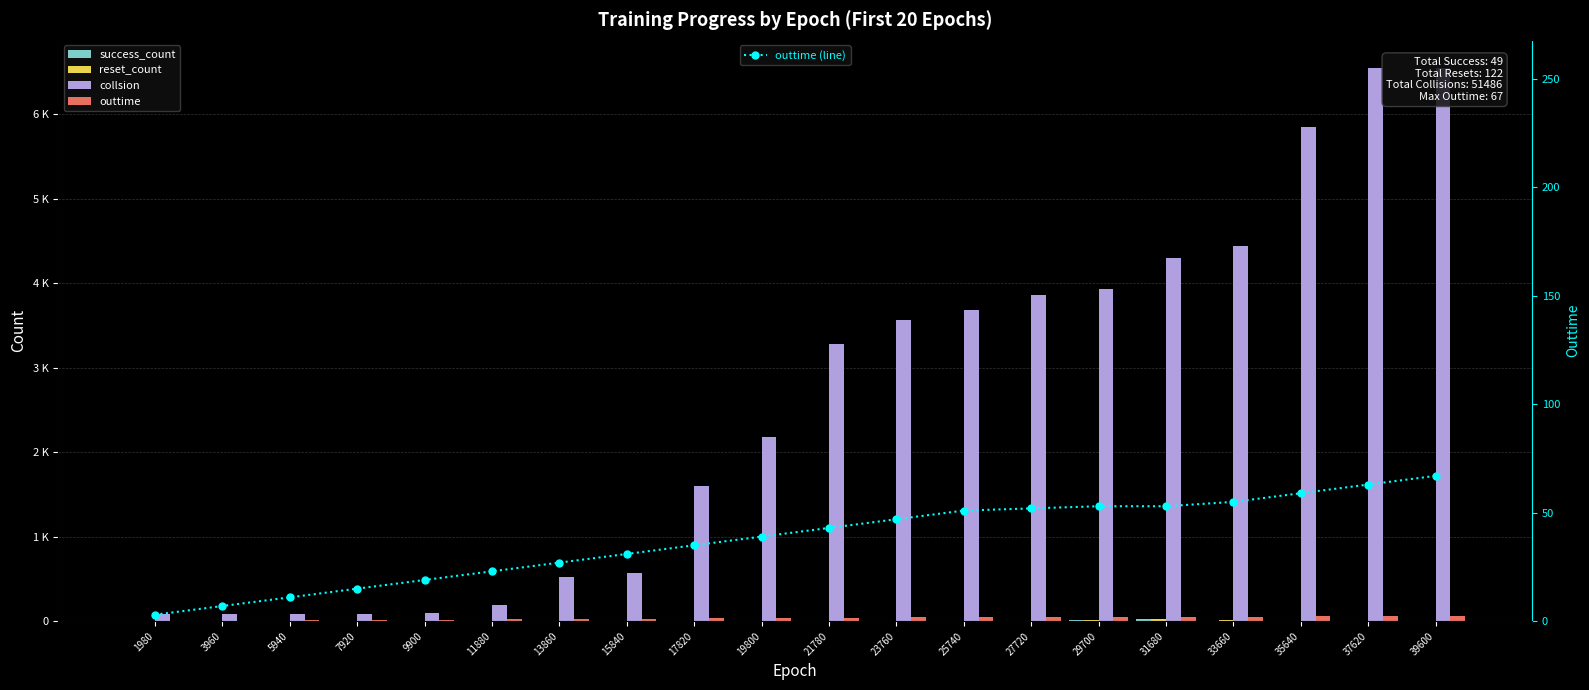

What is the approximate value of outtime (line) at 21780, to the nearest 10?

40